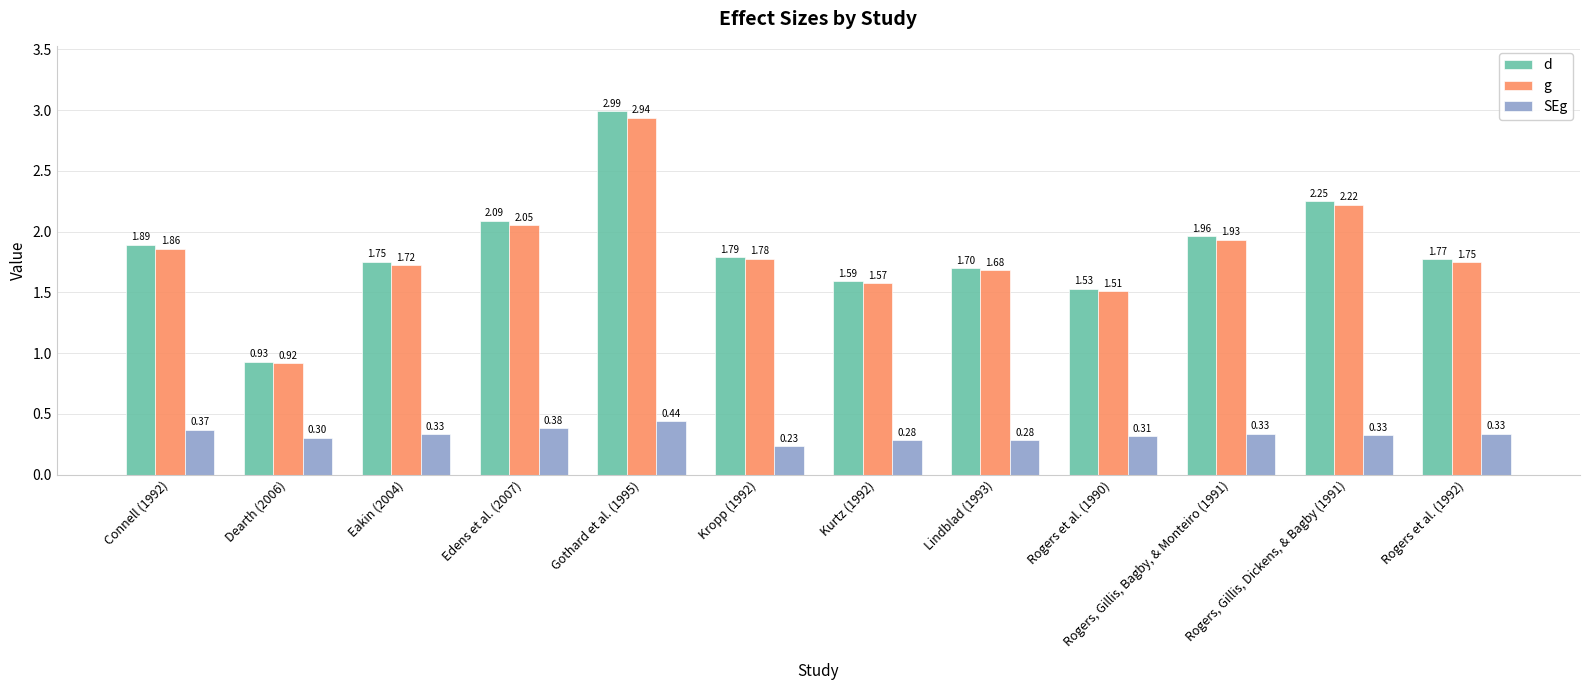

Is it true that SEg equals 0.3 at Rogers et al. (1990)?

True